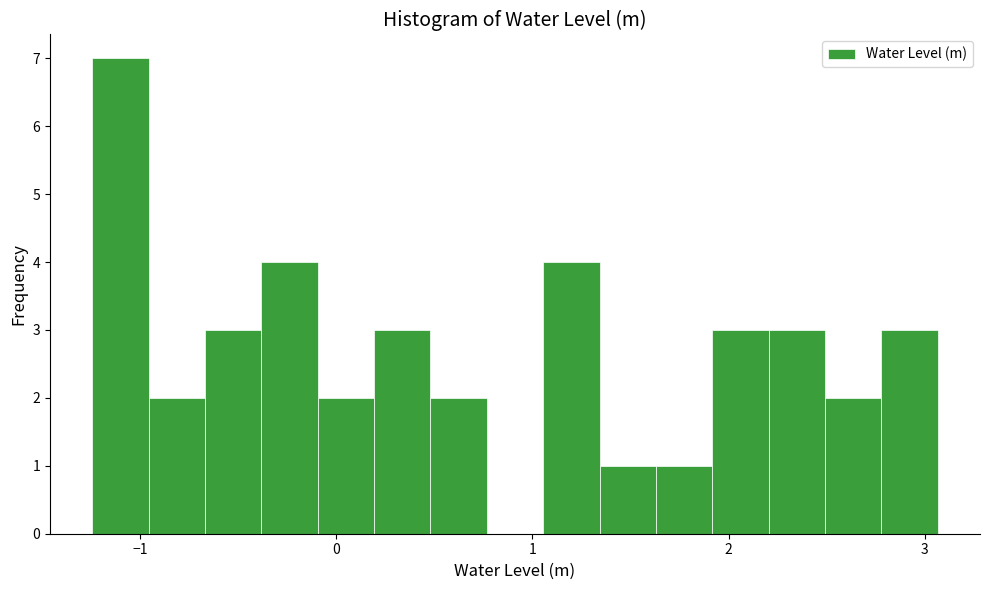

Read against the x-axis, roughly where is the centre of the tallest bar?

-1.1